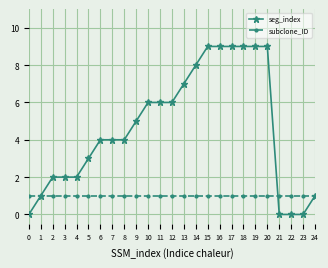

What is the sum of the subclone_ID values at 24 and 13?

2